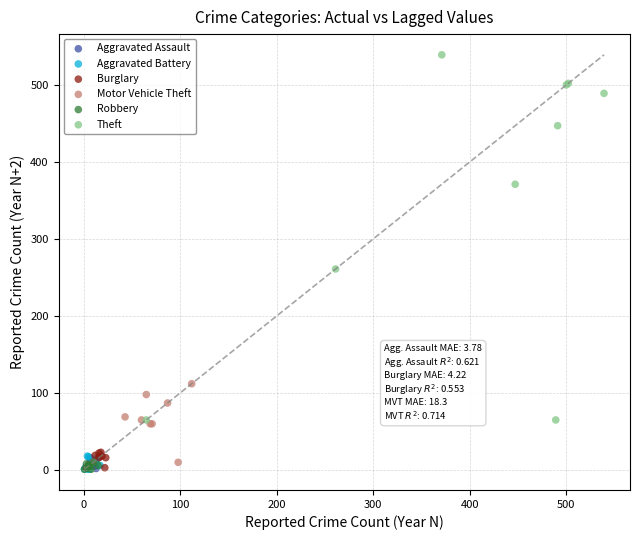

Which series has the widest spread of Y values?

Theft